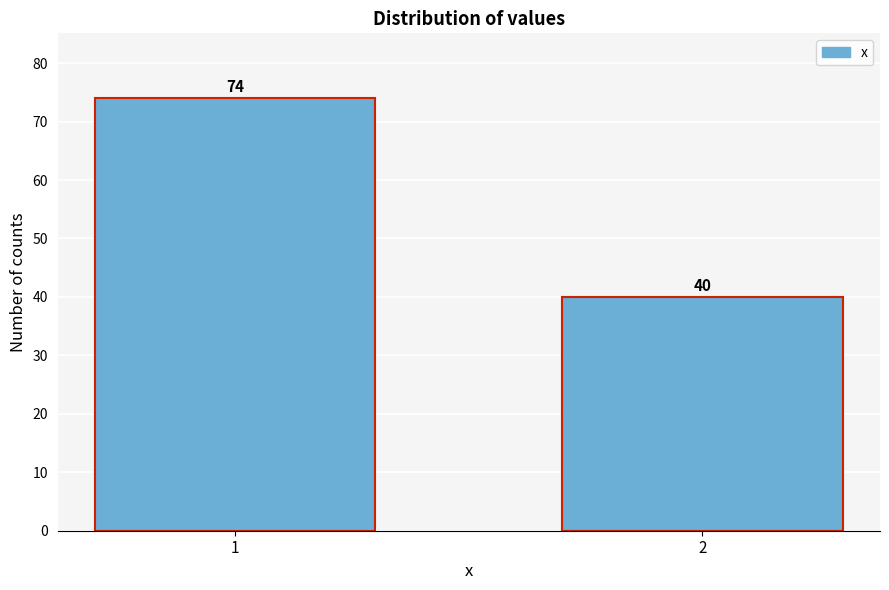

Reading left to right, extract all data points from this chart.

1=74	2=40